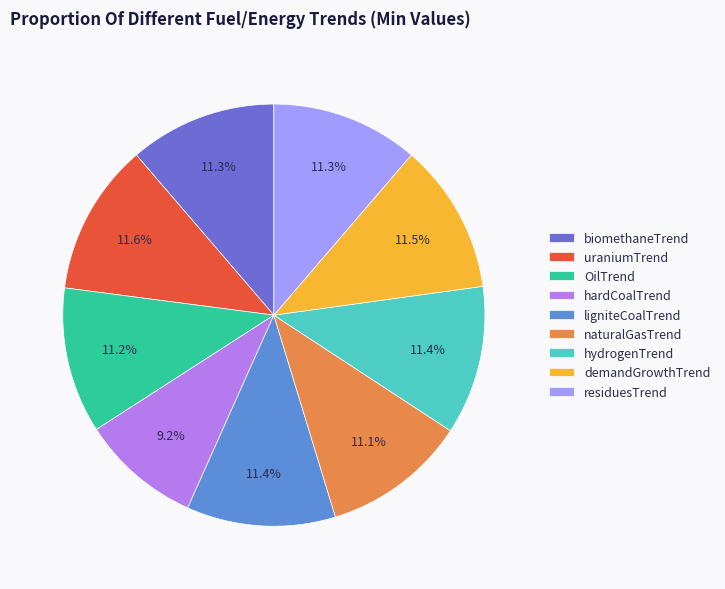

To the nearest percent, what portion does OilTrend represent?

11%